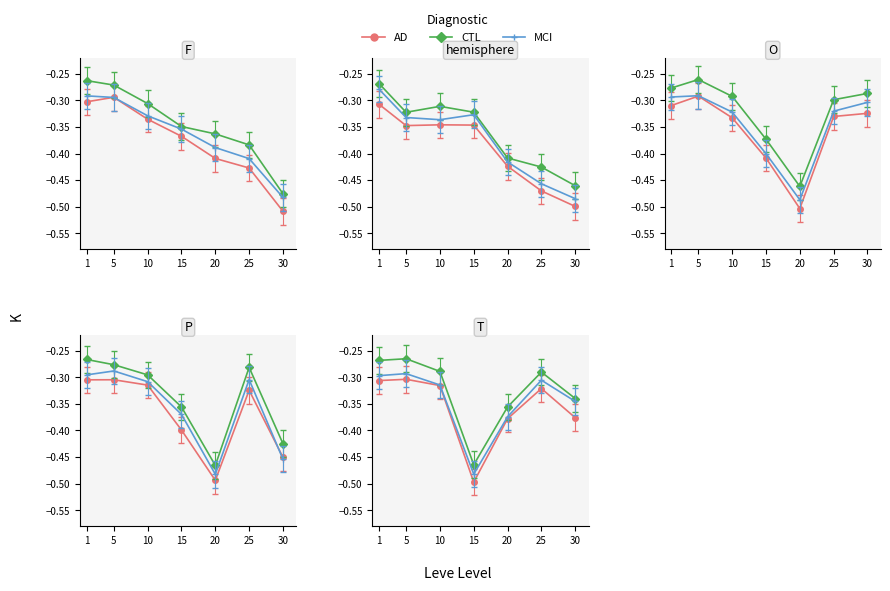

True or false: MCI and CTL cross at least once.

False